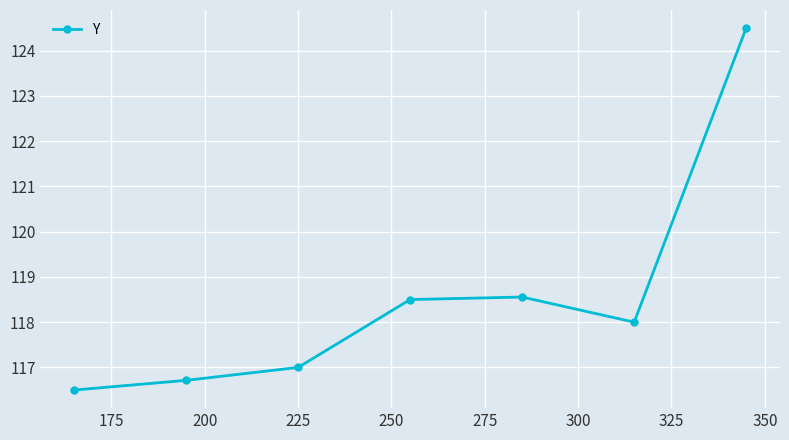

What is the sum of all values?

829.8